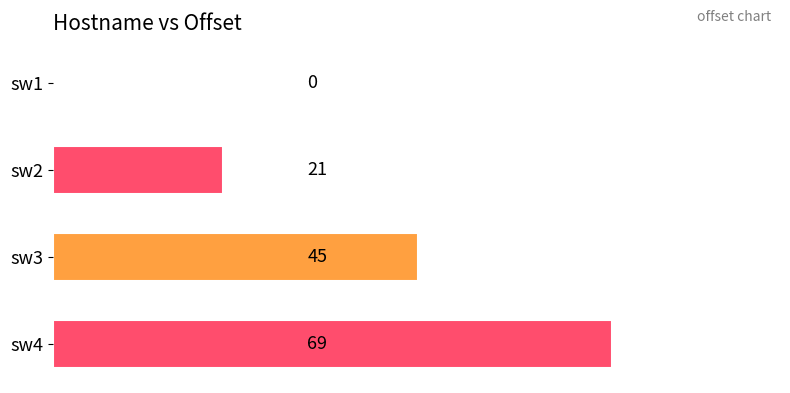

The value at sw1 is -40. True or false?

False